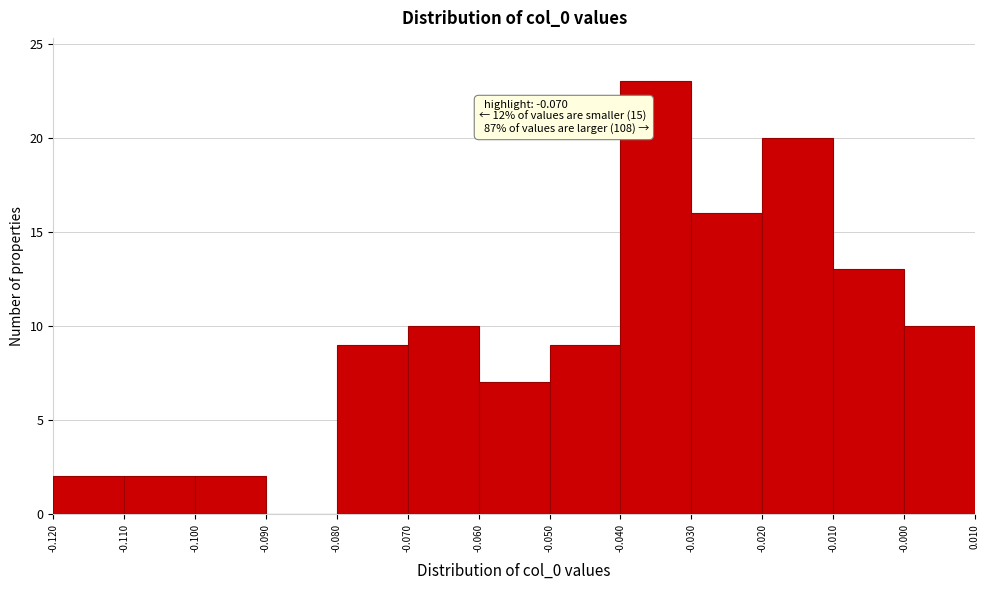

Which range on the x-axis has the tallest bar?

-0.040 to -0.030